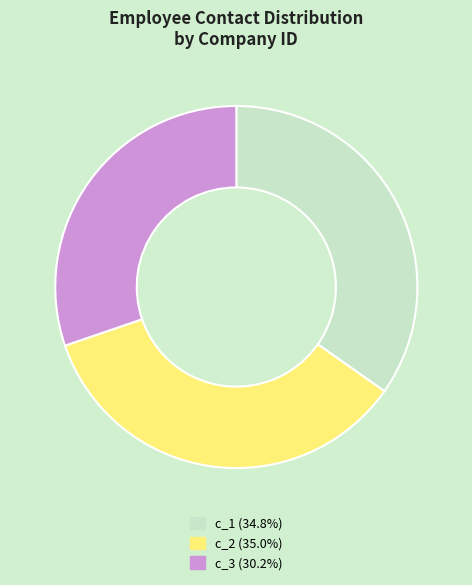

The c_3 slice represents 30% of the pie. True or false?

True